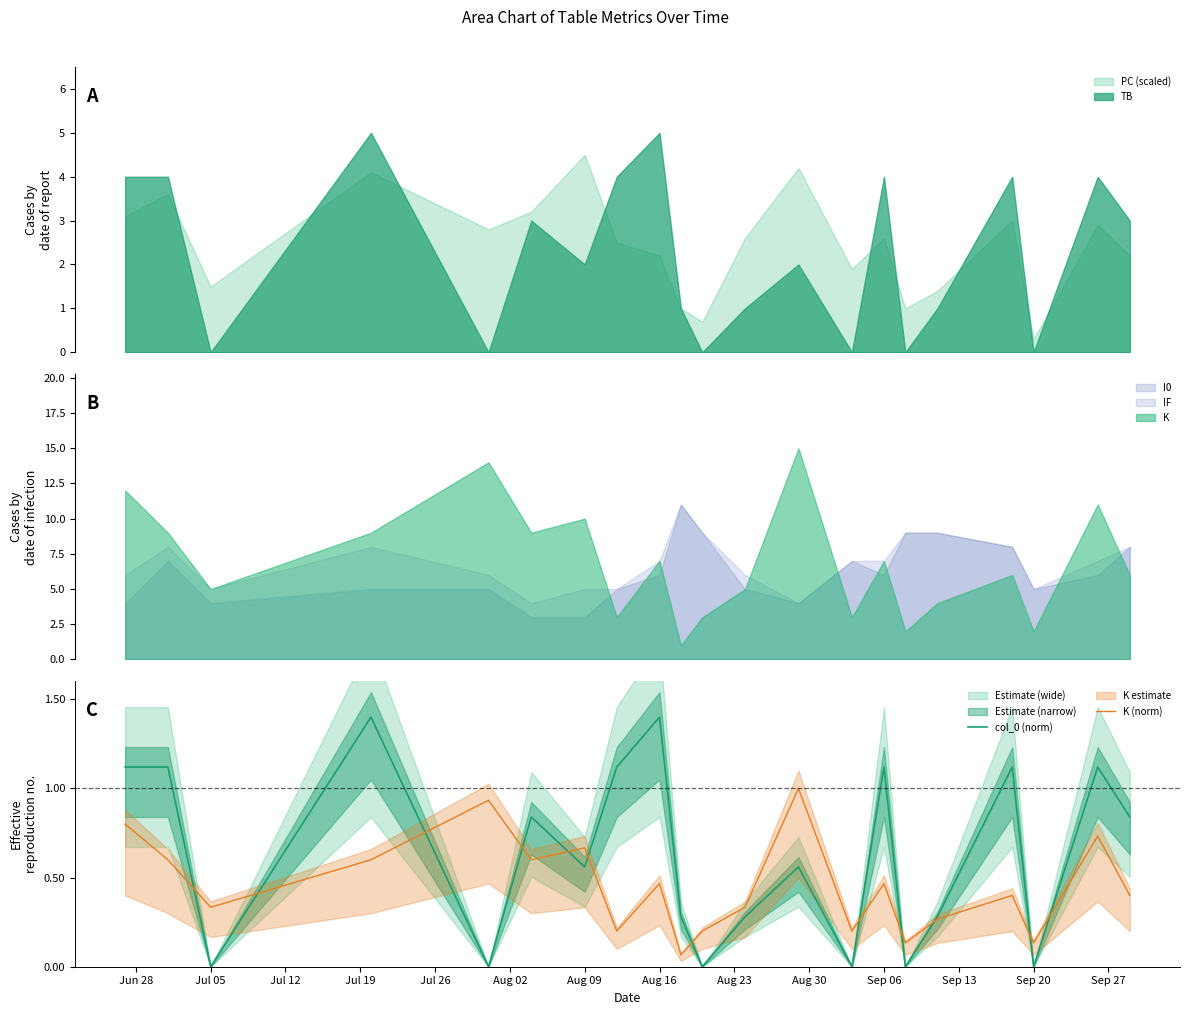

What is the sum of all K (norm) values?

9.5